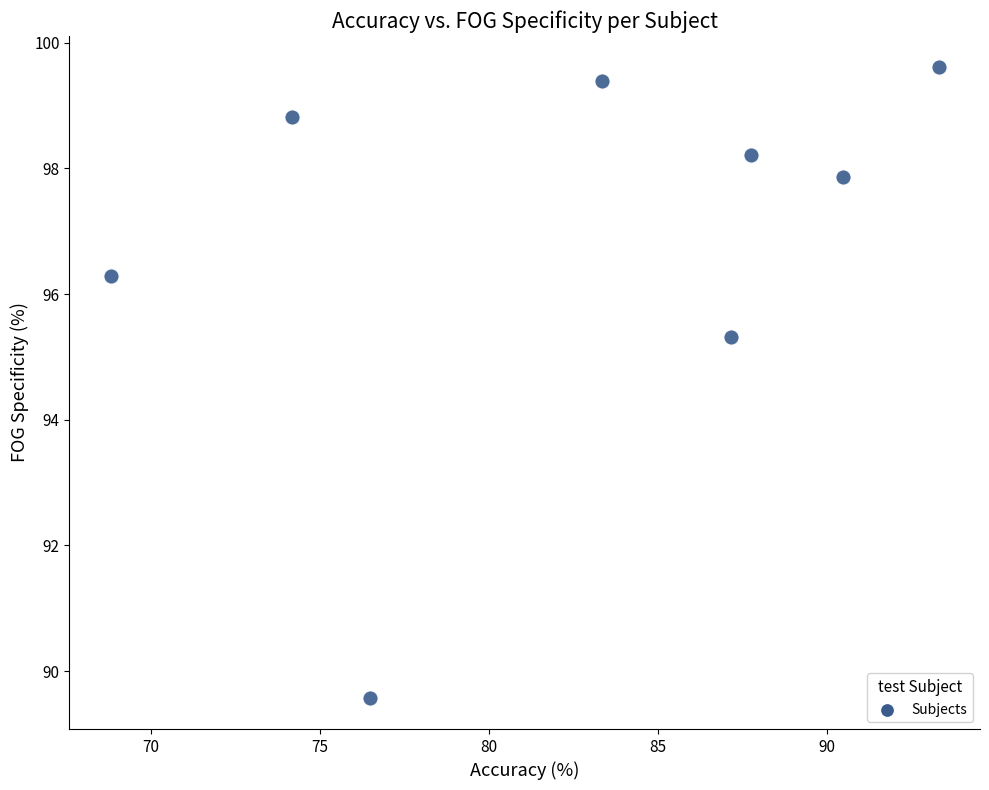

What is the range of Y values (max minus min)?

10.0